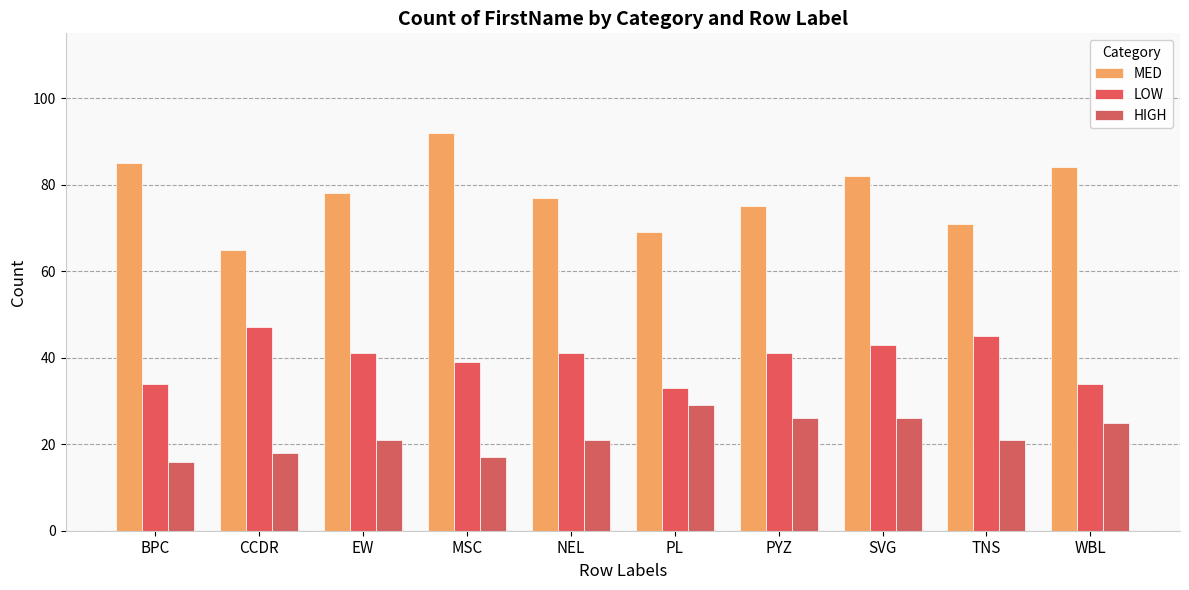

What is the difference between the maximum and minimum values in the MED series?

27